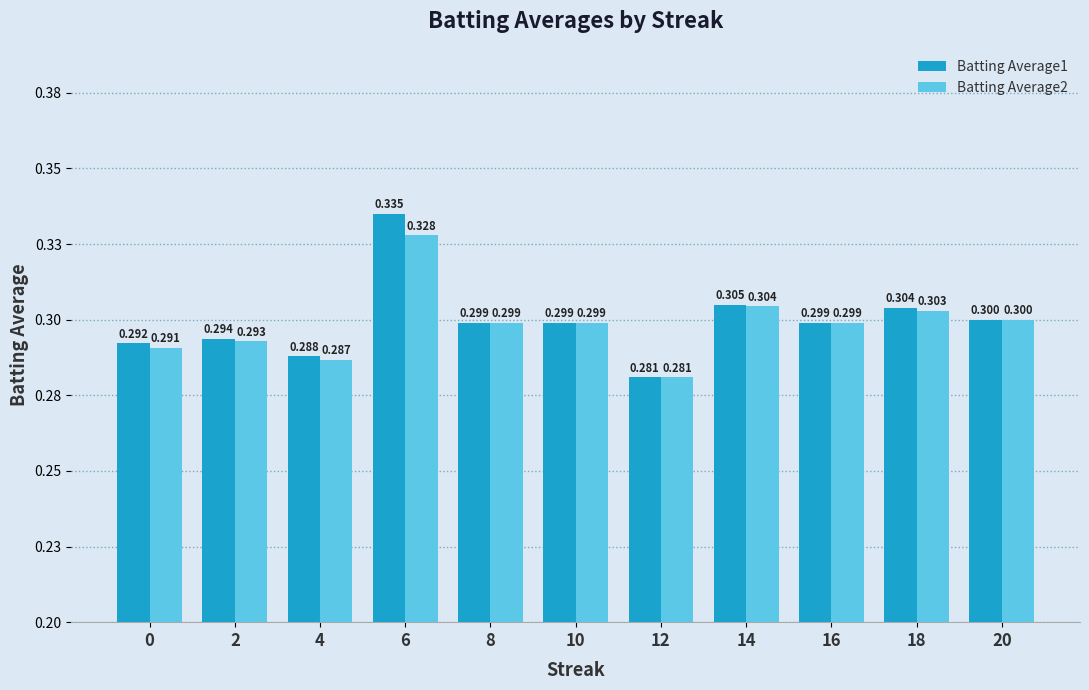

What are all the series names shown in the legend?

Batting Average1, Batting Average2